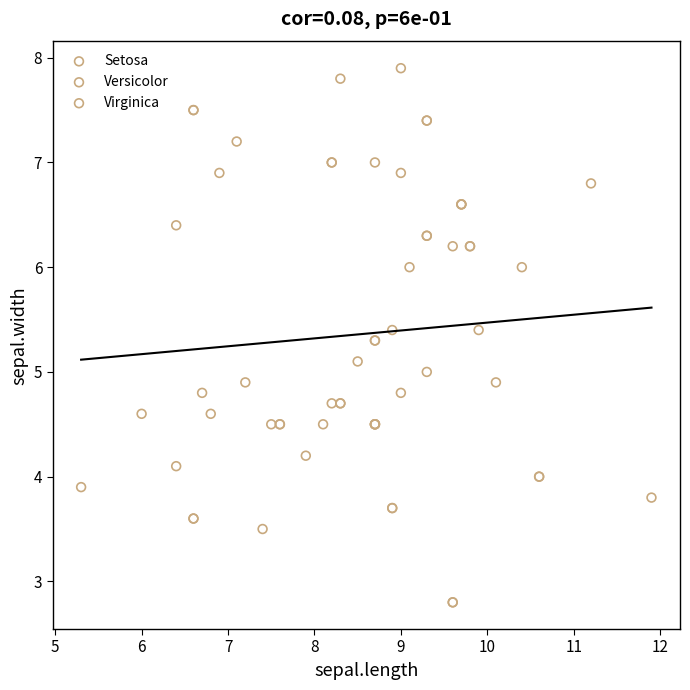

Which series reaches the minimum Y coordinate?

Versicolor